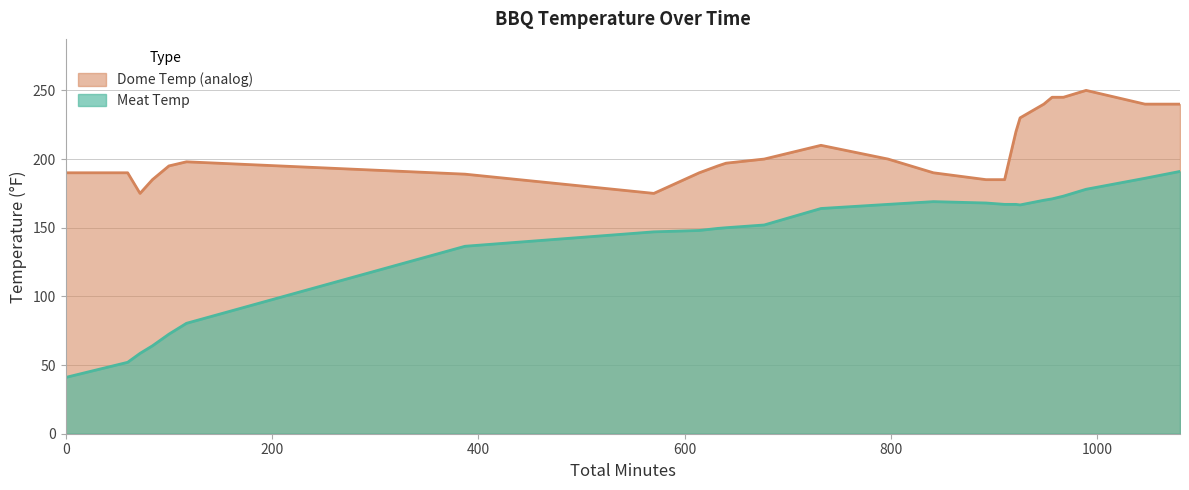

What is the total value across all series at 841?

359.0